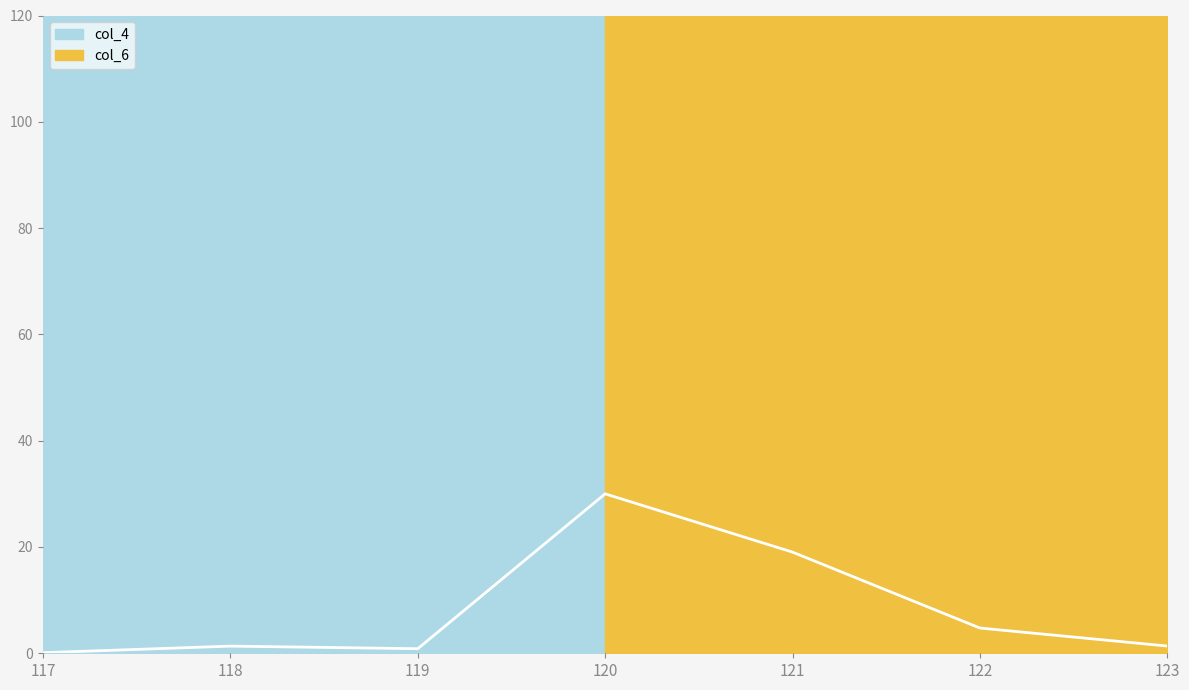

True or false: the data shows 0.1 at 117.

True